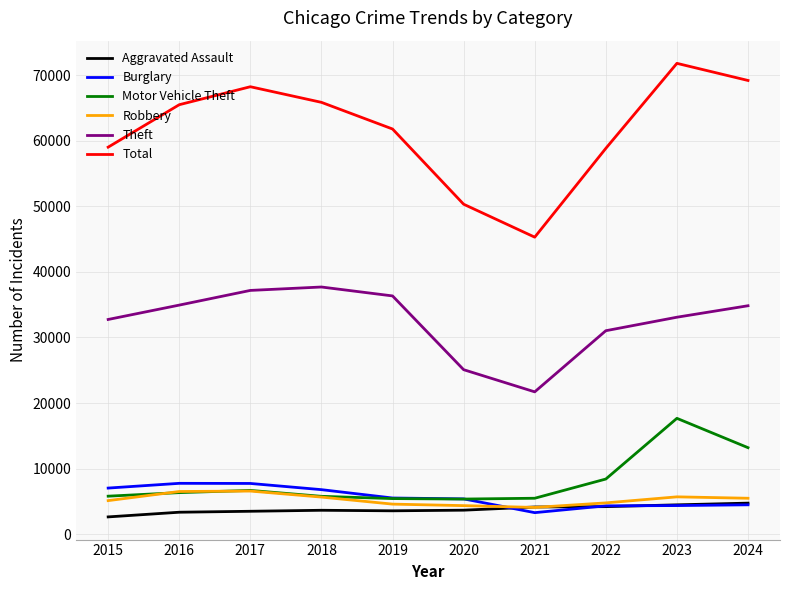

What is the lowest value of the Burglary series?

3279